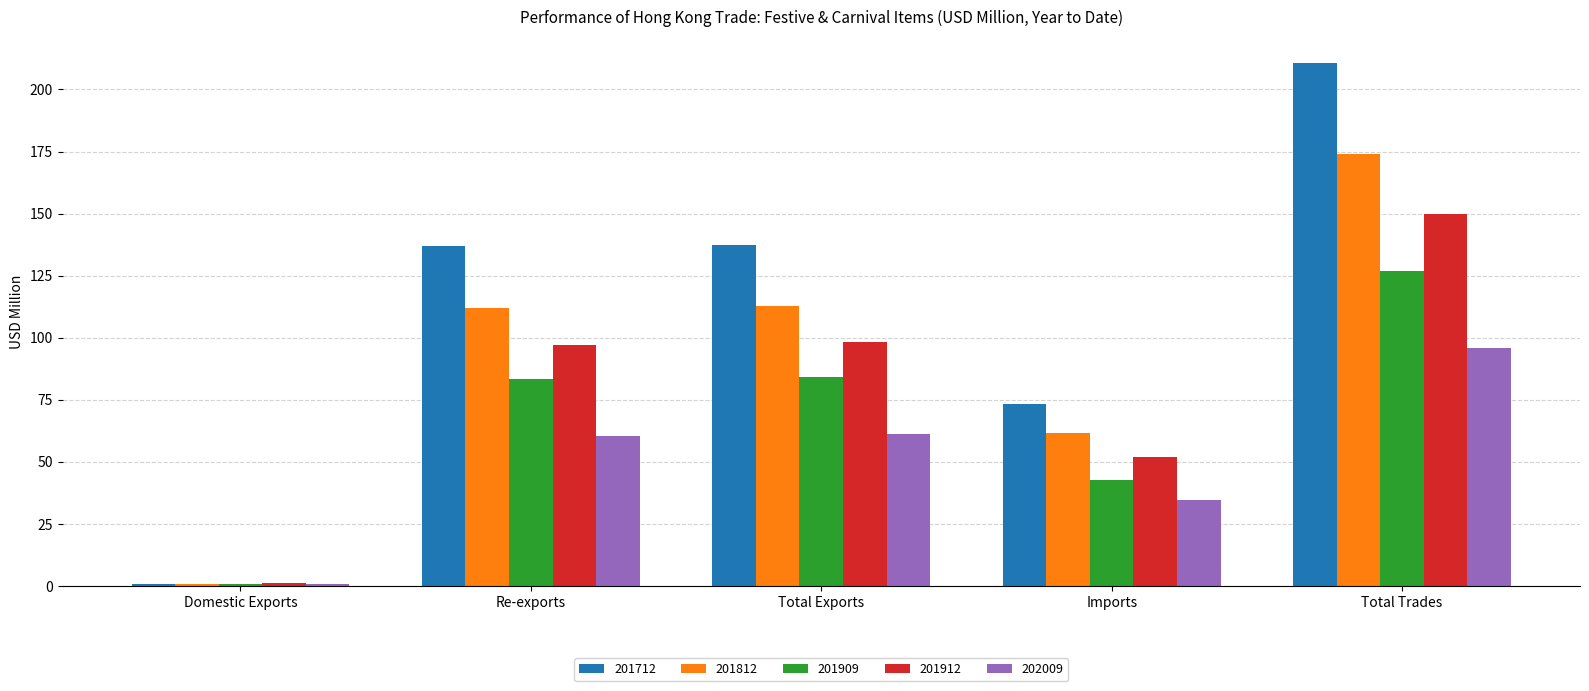

The 201909 series shows 147.5 at Re-exports. True or false?

False